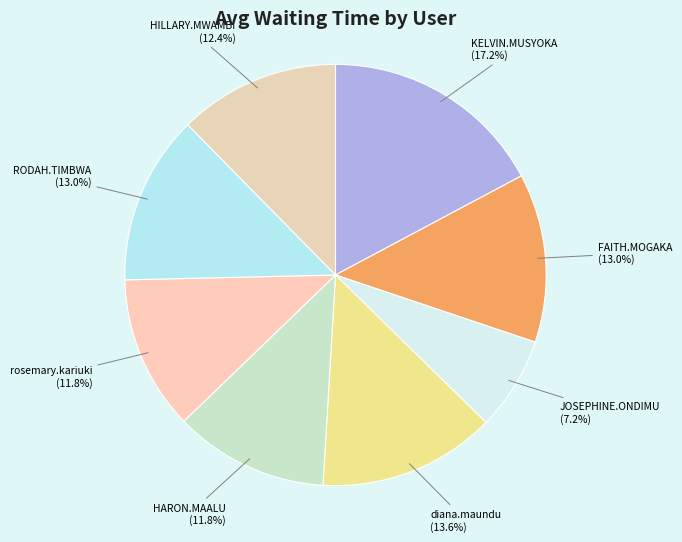

Is there any slice that represents more than half of the pie?

No